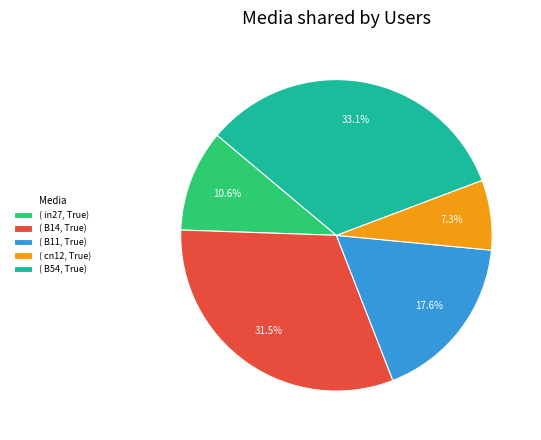

Does any single category account for the majority?

No